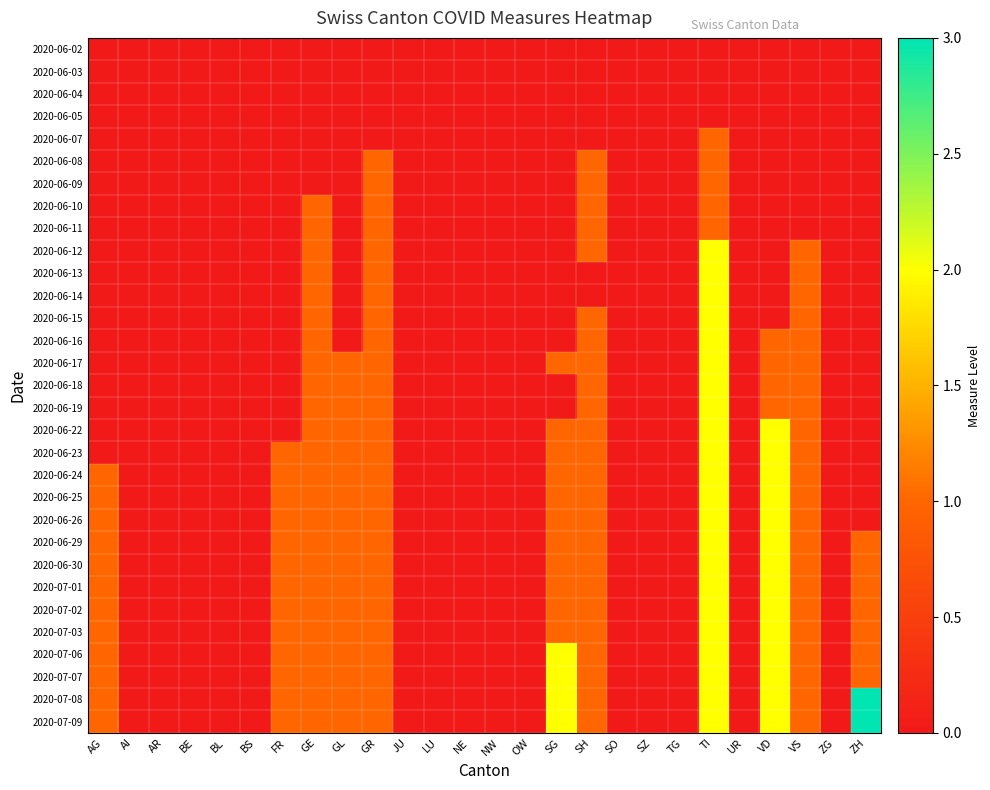

What is the difference between the highest and lowest values at VS?

1